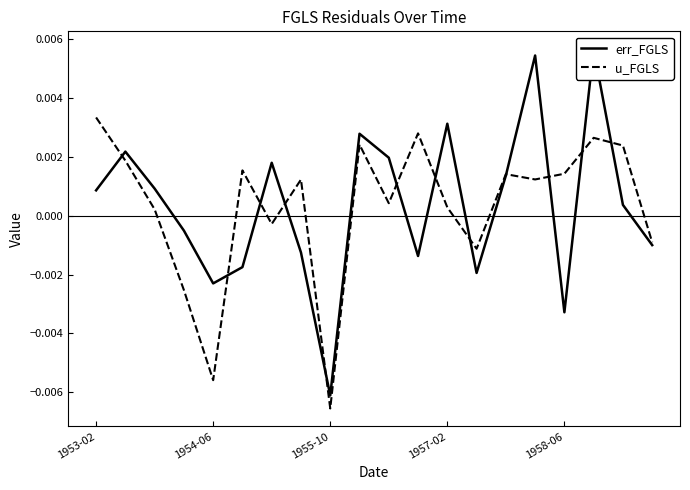

How many interior local peaks does the u_FGLS series have?

6